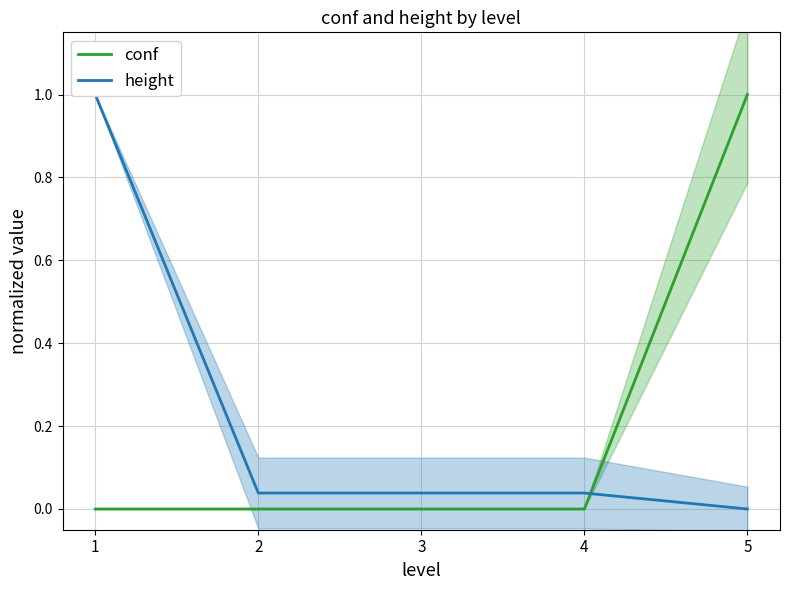

Which series has the largest range (max minus min)?

conf